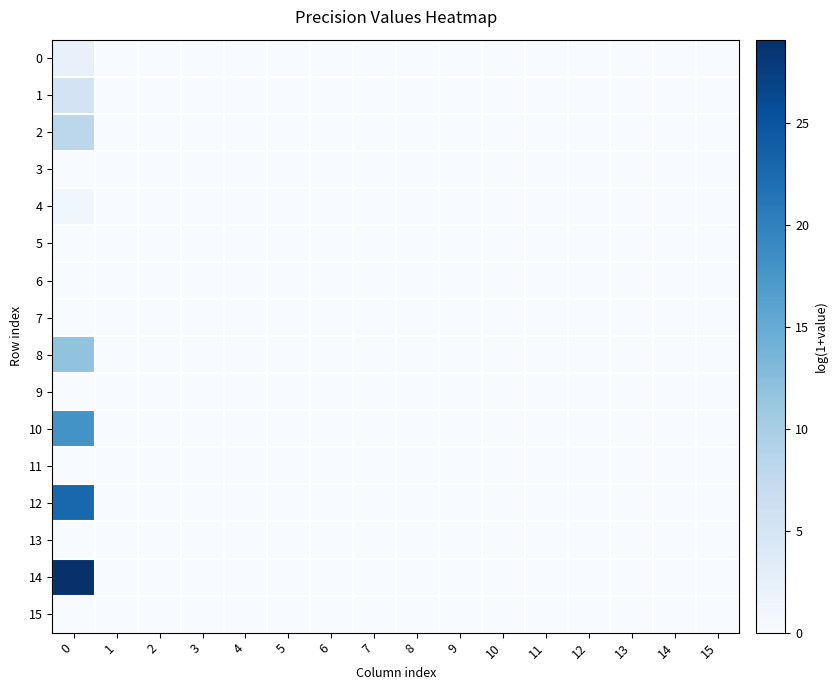

At how many categories does at least one series exceed 13?

1